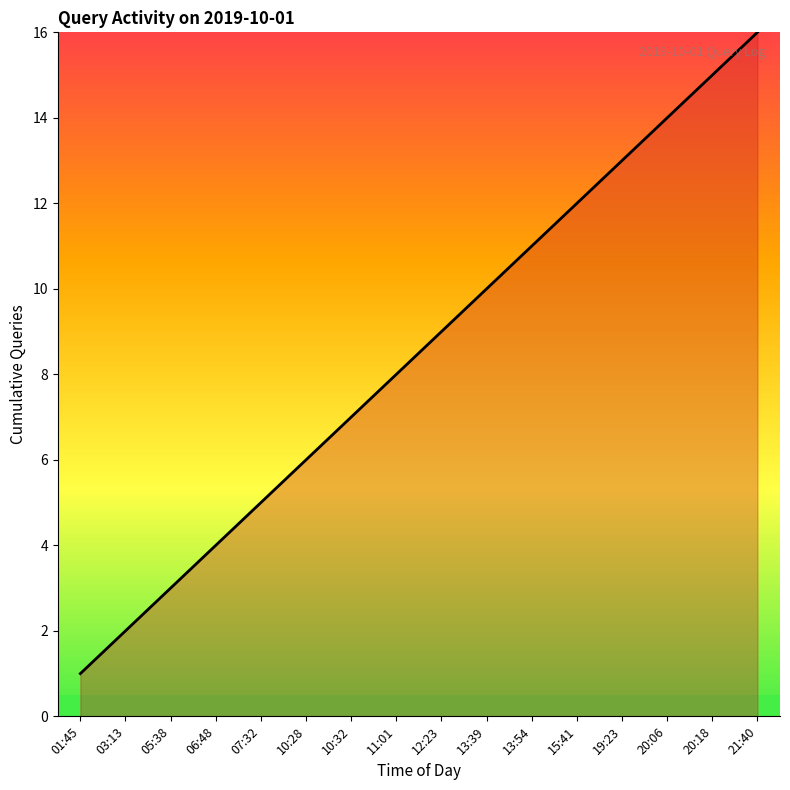

What value does the data have at 05:38?

3